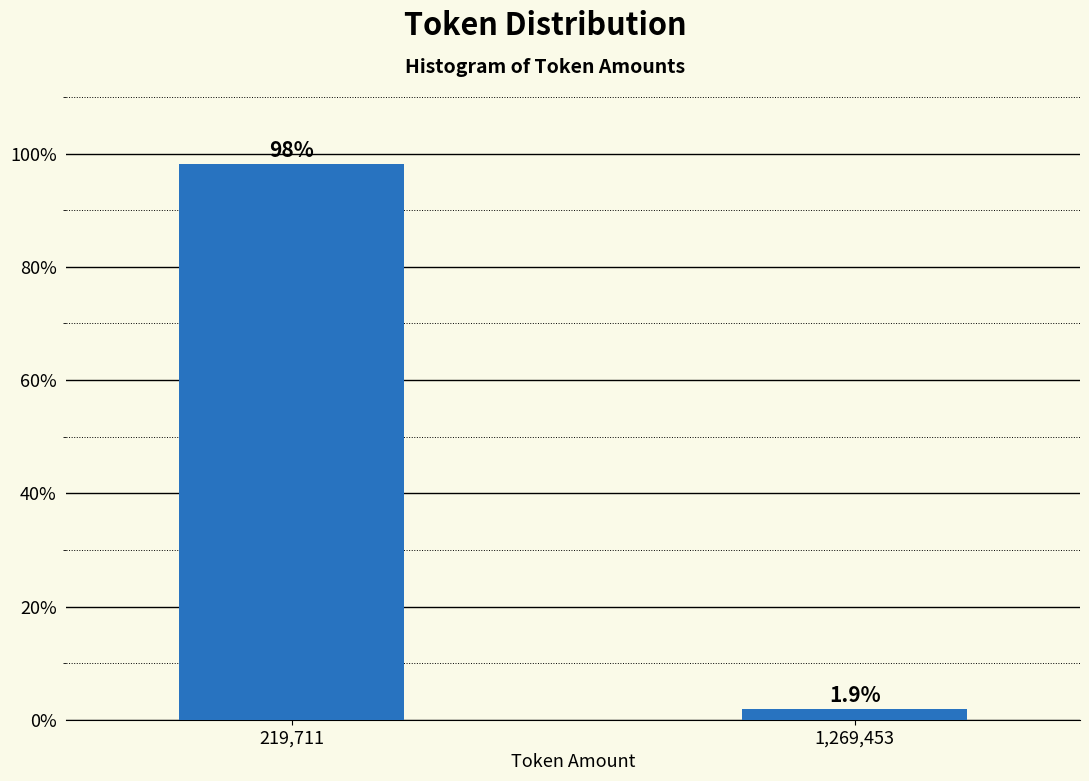

Reading left to right, what are all the values shown in this chart?

219,711=98.1	1,269,453=1.9